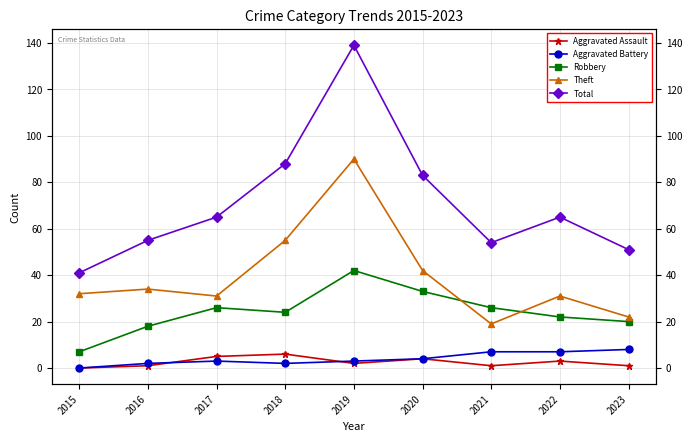

Rank the categories by Aggravated Battery value from lowest to highest.

2015, 2016, 2018, 2017, 2019, 2020, 2021, 2022, 2023